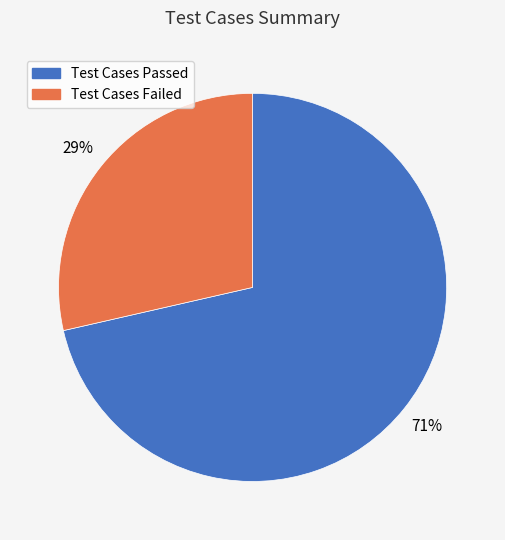

Which slice represents more than half of the pie?

Test Cases Passed